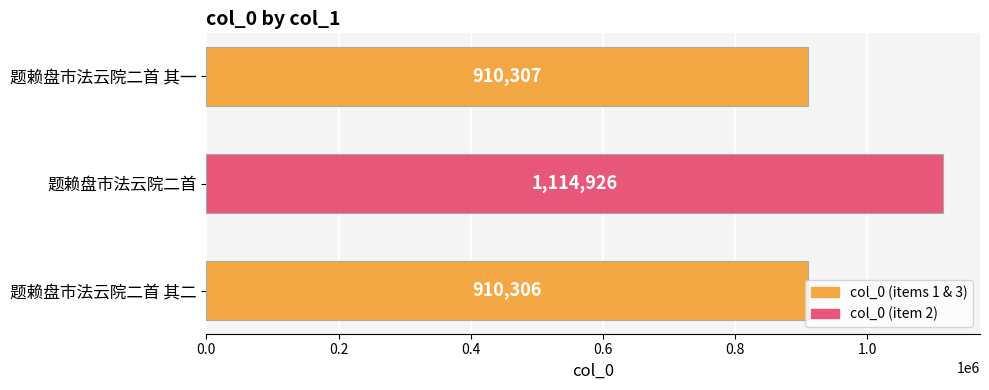

Is it true that the value at 题赖盘市法云院二首 is 415769?

False